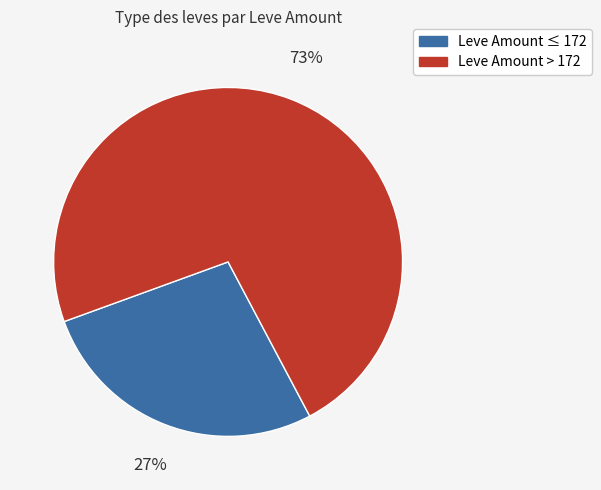

To the nearest percent, what is the difference between the largest and smallest slice percentages?

46%